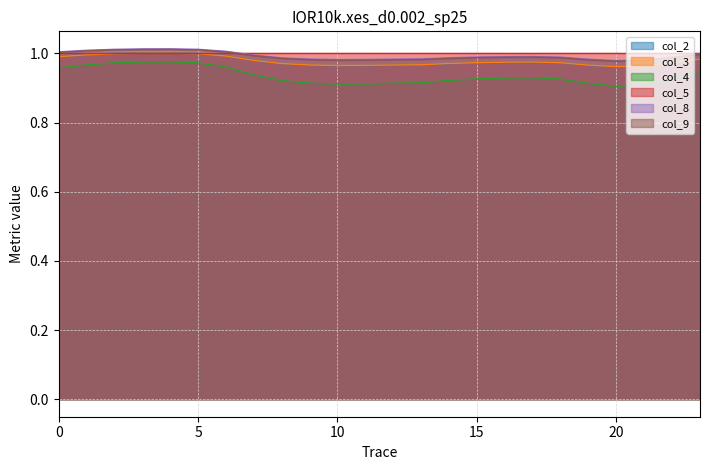

How many lines are shown in the chart?

6